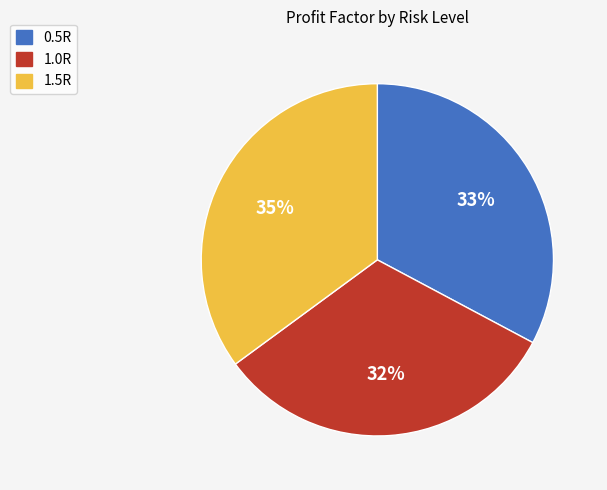

To the nearest percent, what is the difference between the 0.5R and 1.5R slice percentages?

2%